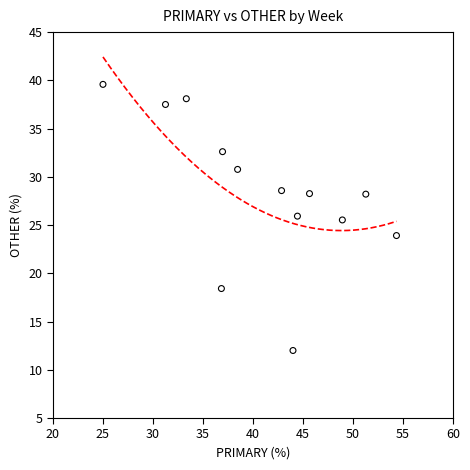

What is the range of Y values (max minus min)?

27.6